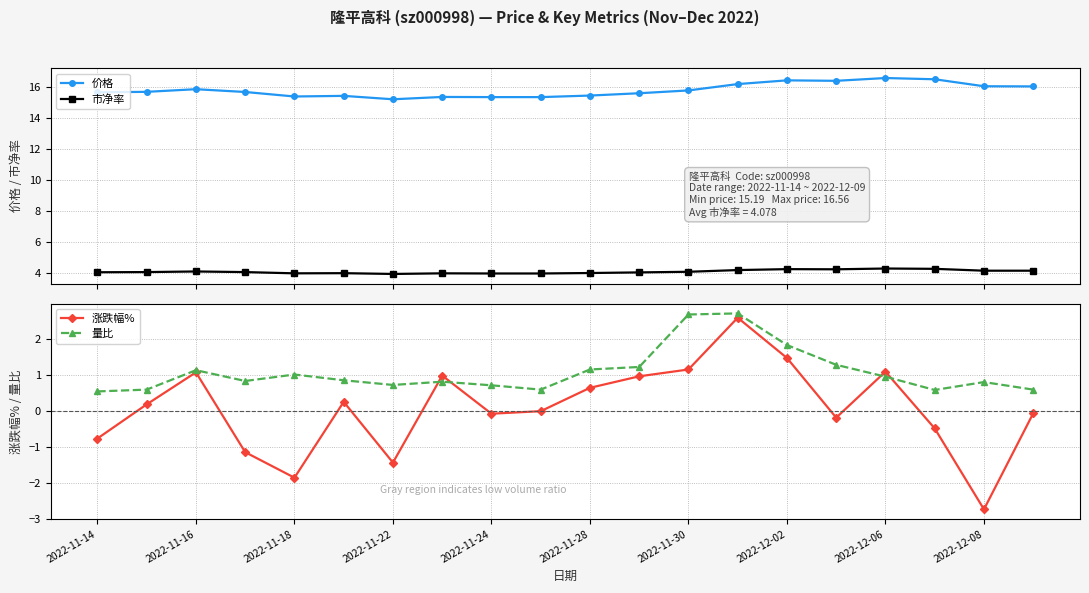

In 价格, how many points are higher than both neighbors (excluding endpoints)?

5